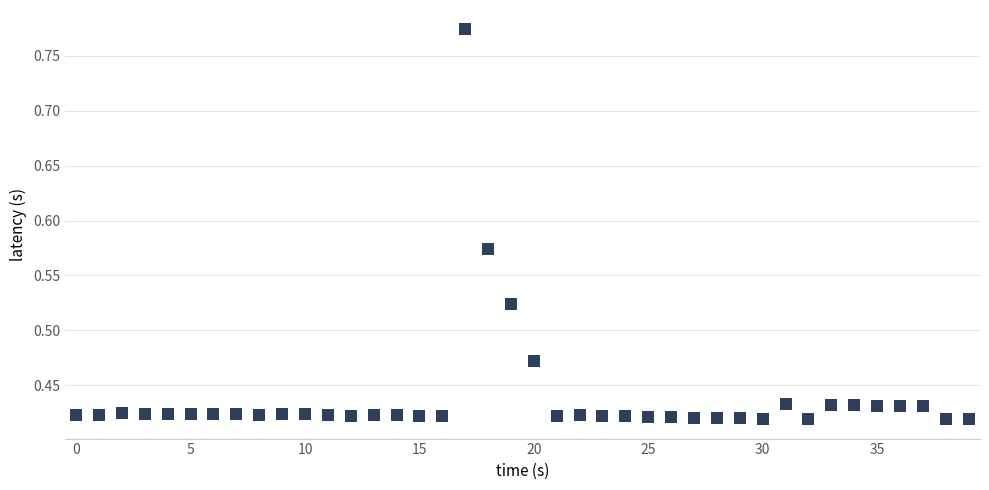

How many data points are displayed?

40